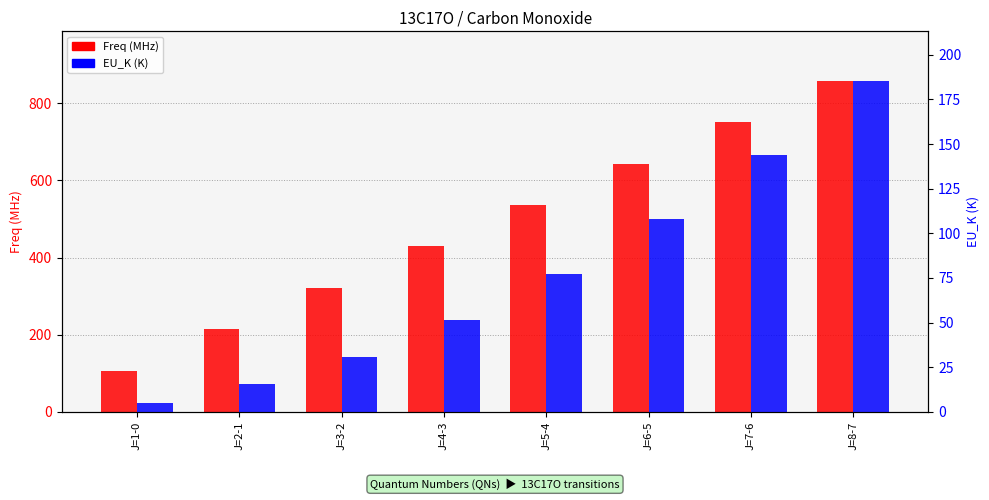

Reading right to left, what are all the values shown in this chart?

Freq (MHz): 858.0	750.8	643.6	536.4	429.1	321.9	214.6	107.3
EU_K (K): 185.3	144.1	108.1	77.2	51.5	30.9	15.4	5.1